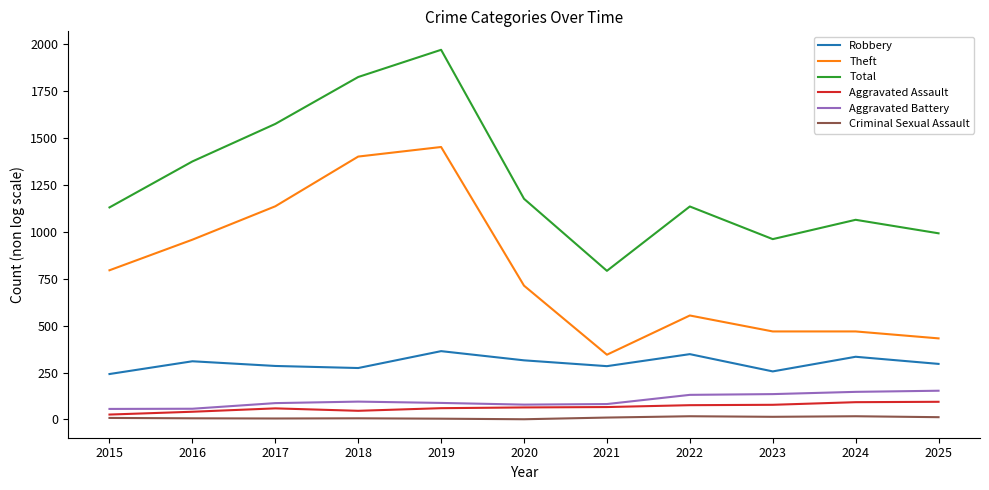

True or false: Theft has a value of 175 at 2021.

False